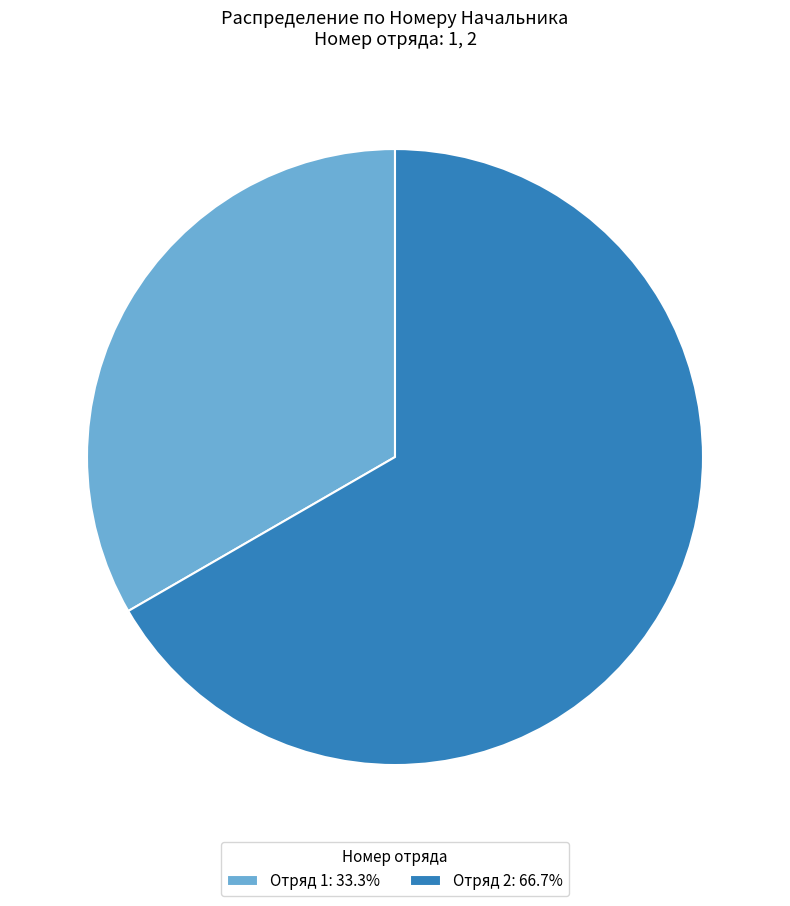

Combined, do Отряд 1: 33.3% and Отряд 2: 66.7% account for over 50%?

Yes